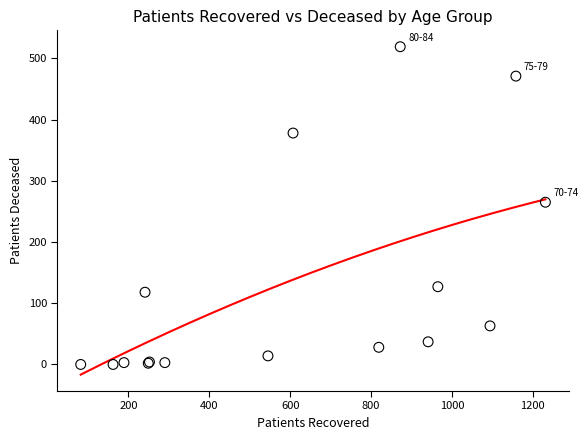

What Y value in the scatter plot is closest to 259?

265